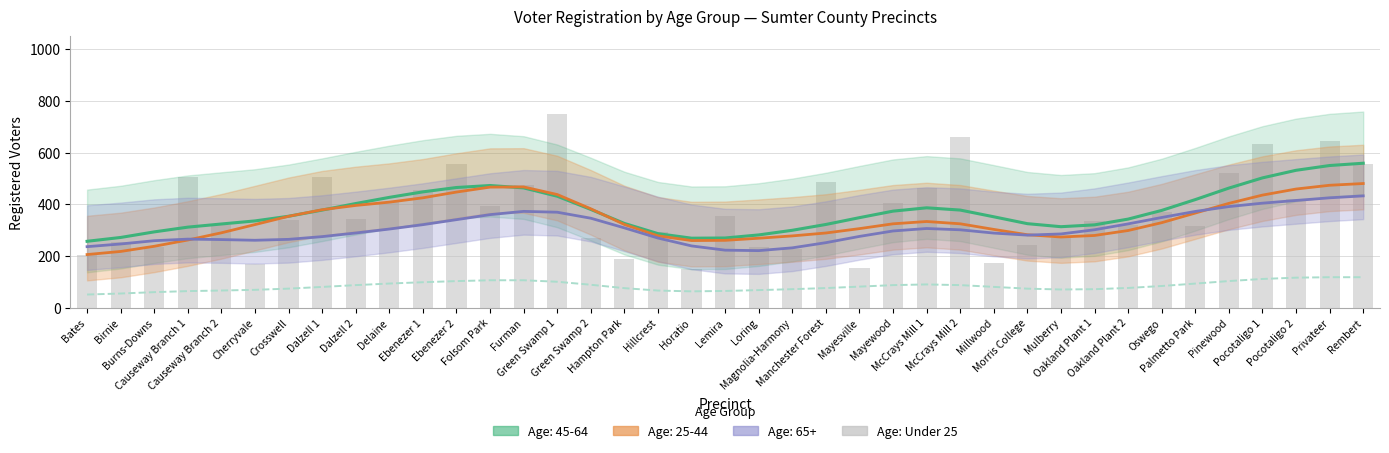

Rank the categories by value from highest to lowest.

Rembert, Privateer, Pocotaligo 2, Pocotaligo 1, Furman, Folsom Park, Pinewood, Ebenezer 2, Green Swamp 1, Ebenezer 1, Delaine, Palmetto Park, McCrays Mill 1, Green Swamp 2, McCrays Mill 2, Dalzell 2, Mayewood, Oswego, Mayesville, Millwood, Dalzell 1, Oakland Plant 2, Manchester Forest, Hampton Park, Crosswell, Morris College, Magnolia-Harmony, Oakland Plant 1, Mulberry, Cherryvale, Loring, Causeway Branch 2, Hillcrest, Lemira, Causeway Branch 1, Horatio, Burns-Downs, Birnie, Bates